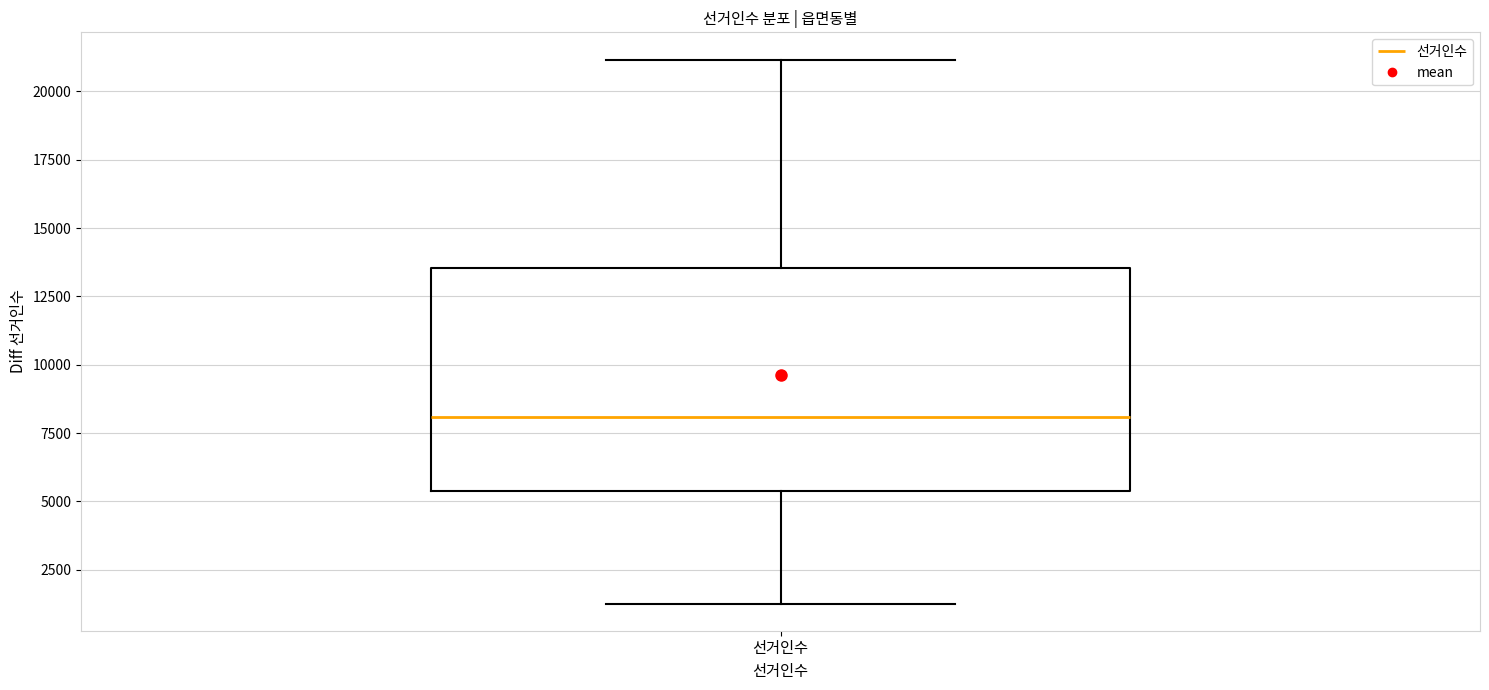

Read this box plot against the y-axis: the position of the median line, the range covered by the box, and the ends of both whiskers. The values are not printed on the chart, so give them approximately, as read against the axis.

median 8000, box 5500 to 13500, whiskers 1500 to 21000